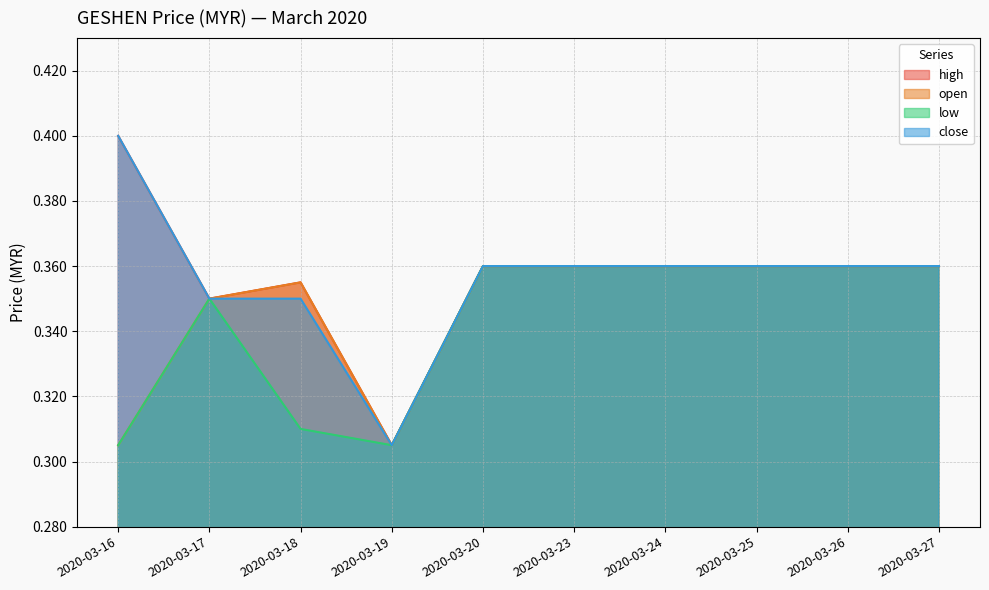

The value of close at 2020-03-19 is 0.3. True or false?

True